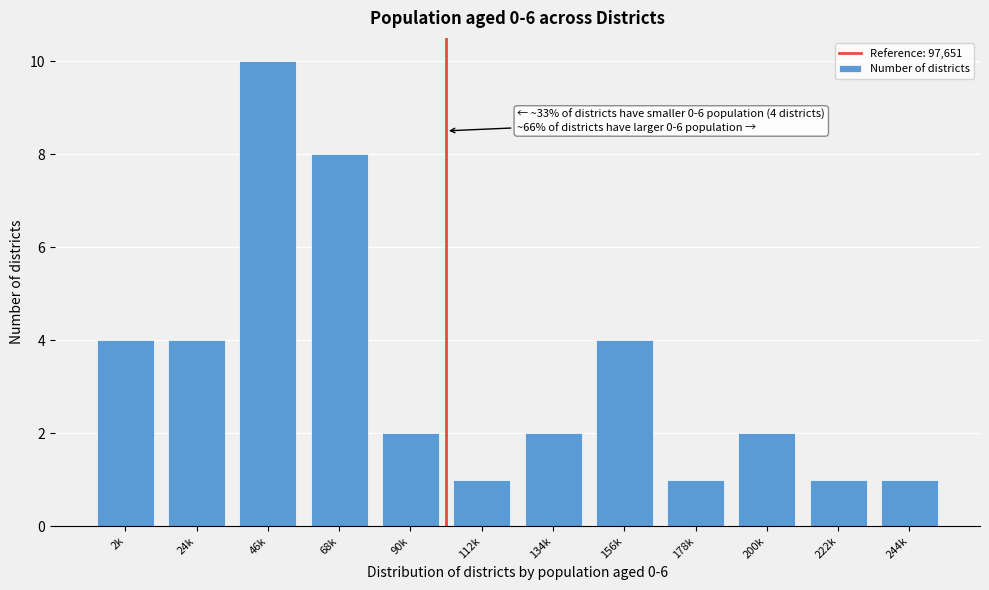

Reading right to left, list all the values displayed in this chart.

1	1	2	1	4	2	1	2	8	10	4	4